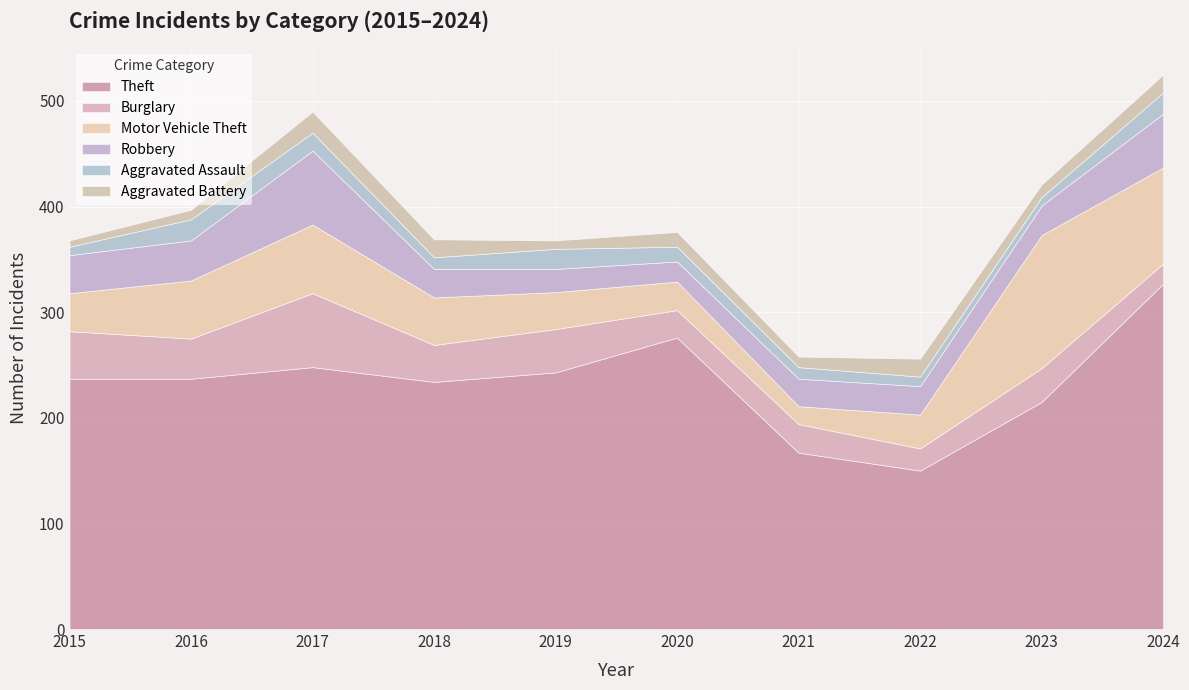

Is the value of Robbery at 2017 greater than the value of Theft at 2020?

No